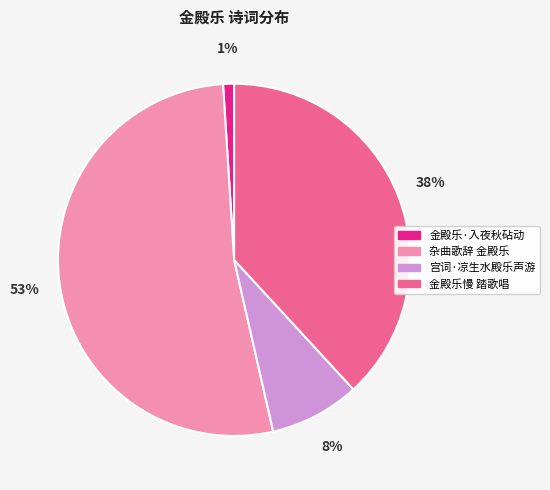

How many slices are in this pie chart?

4